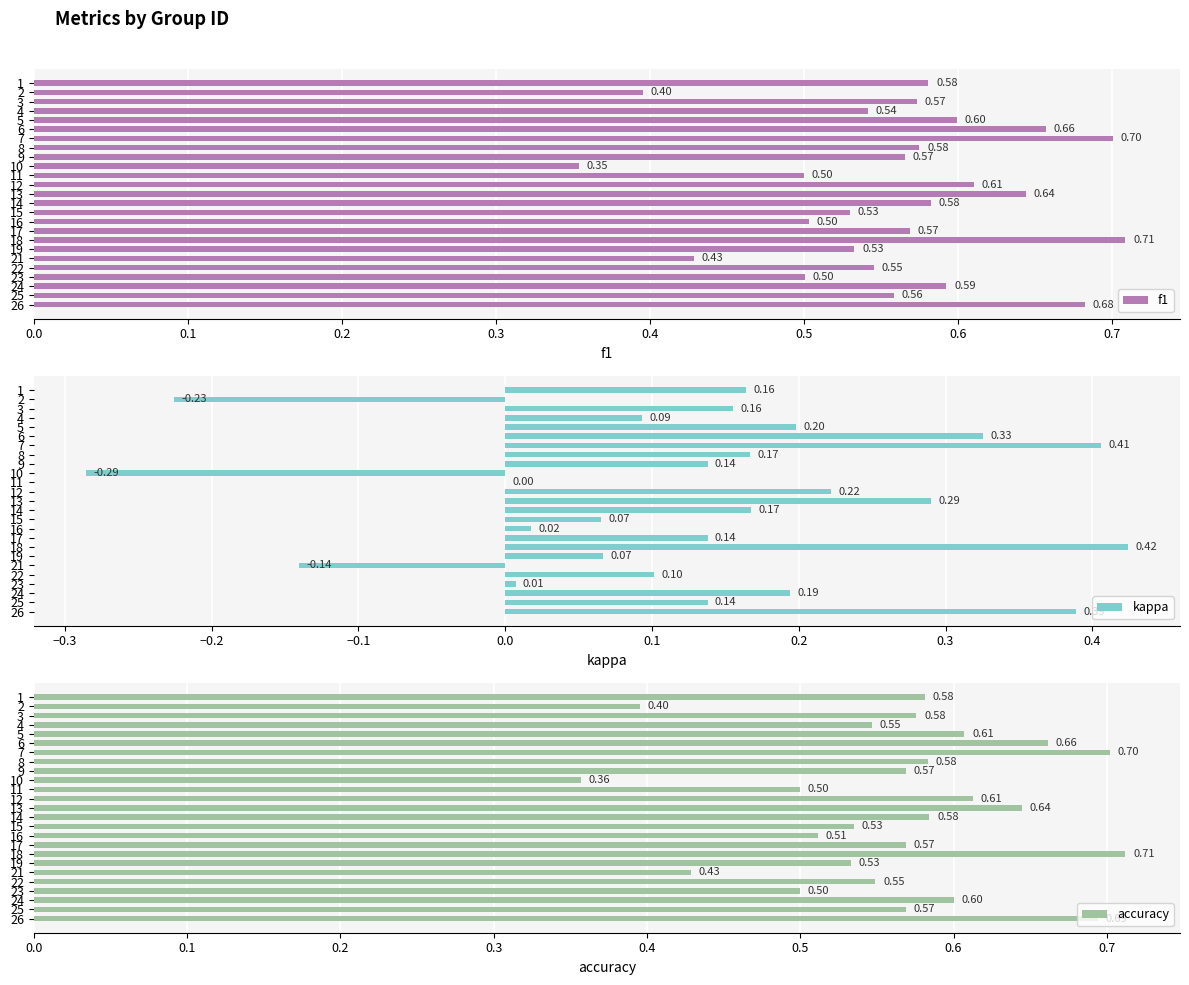

How many data points does each series have?

25